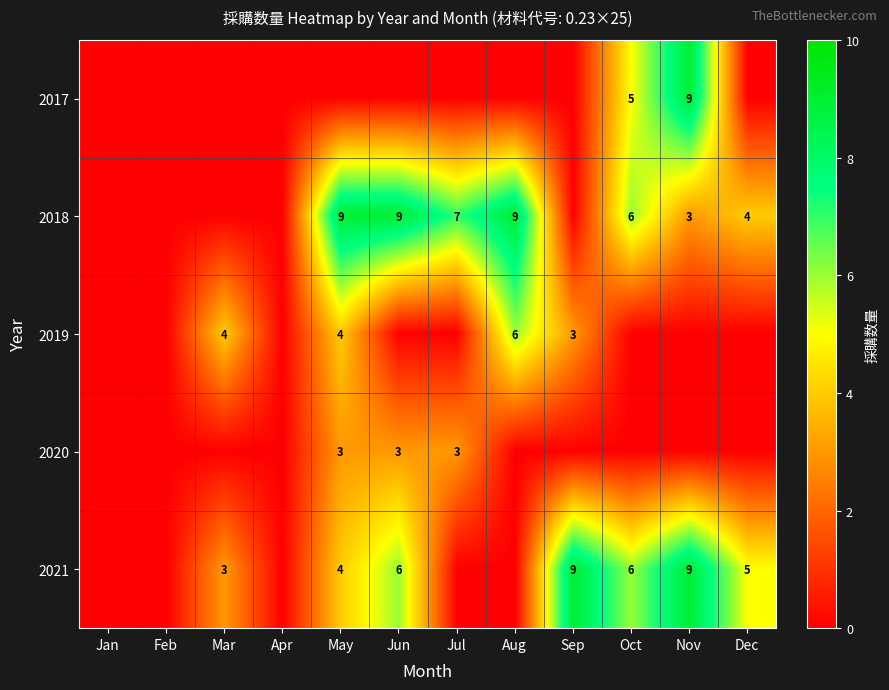

What is the greatest value displayed?

9